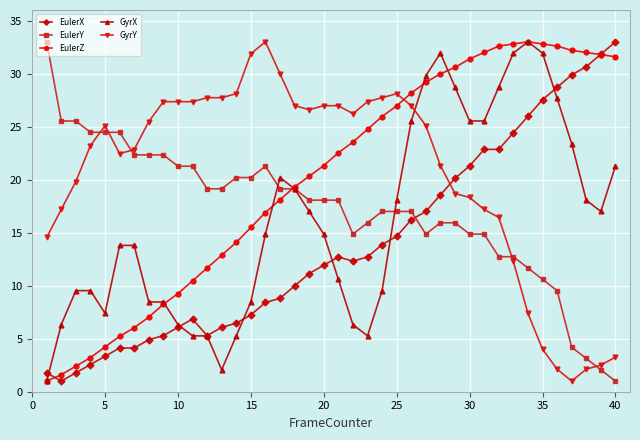

True or false: GyrY and GyrX intersect in this chart.

True